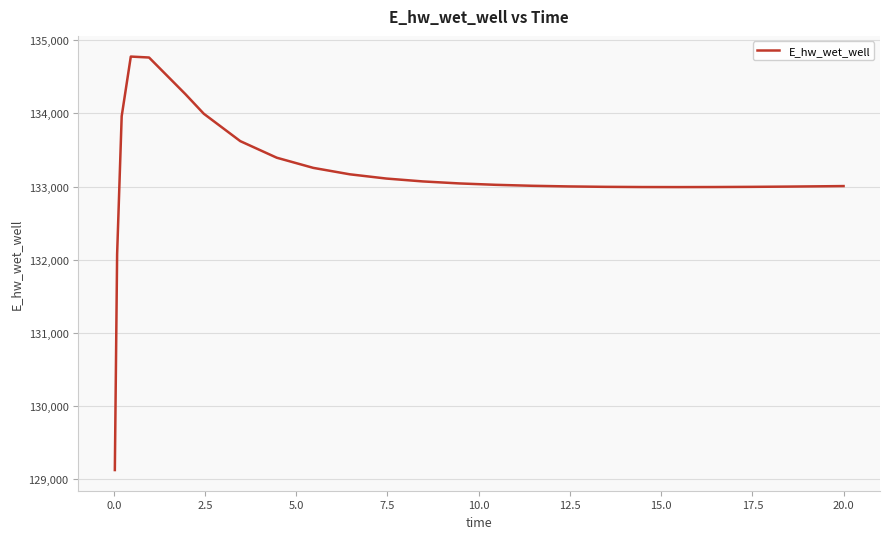

What is the maximum value shown in the chart?

134776.9